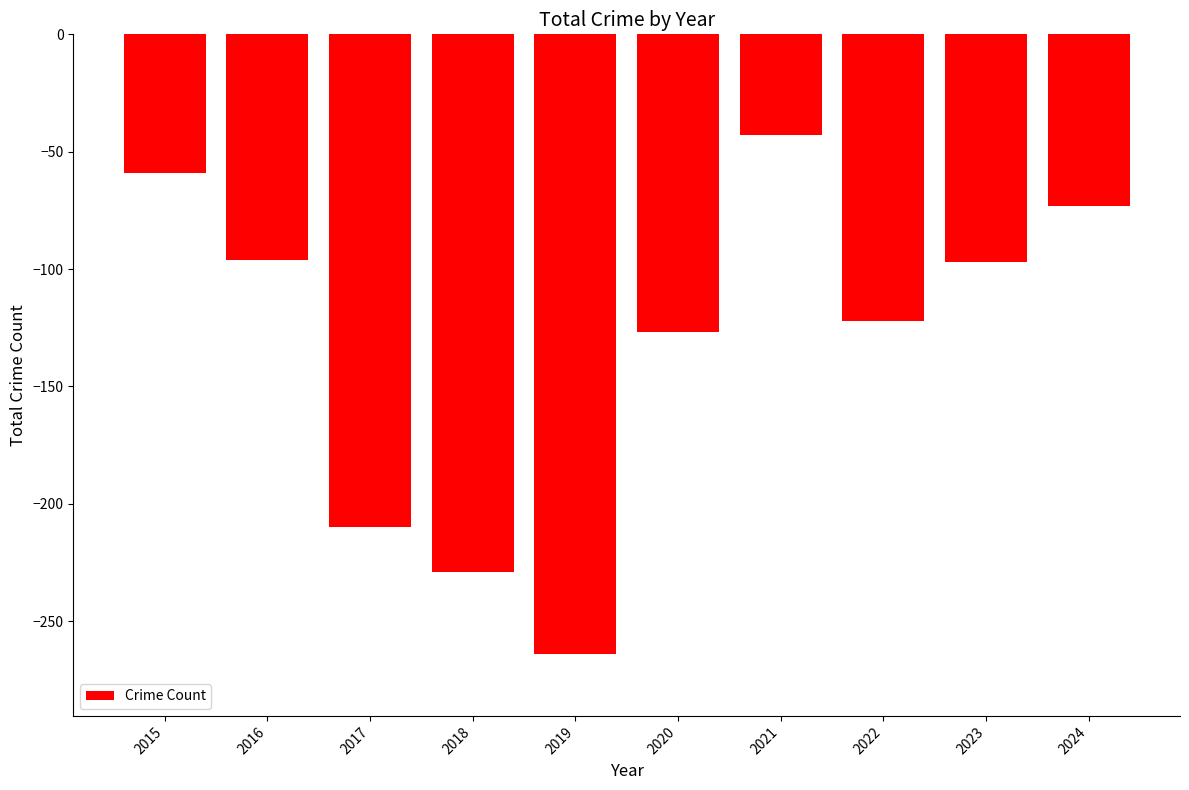

Count the number of values greater than -97.

4